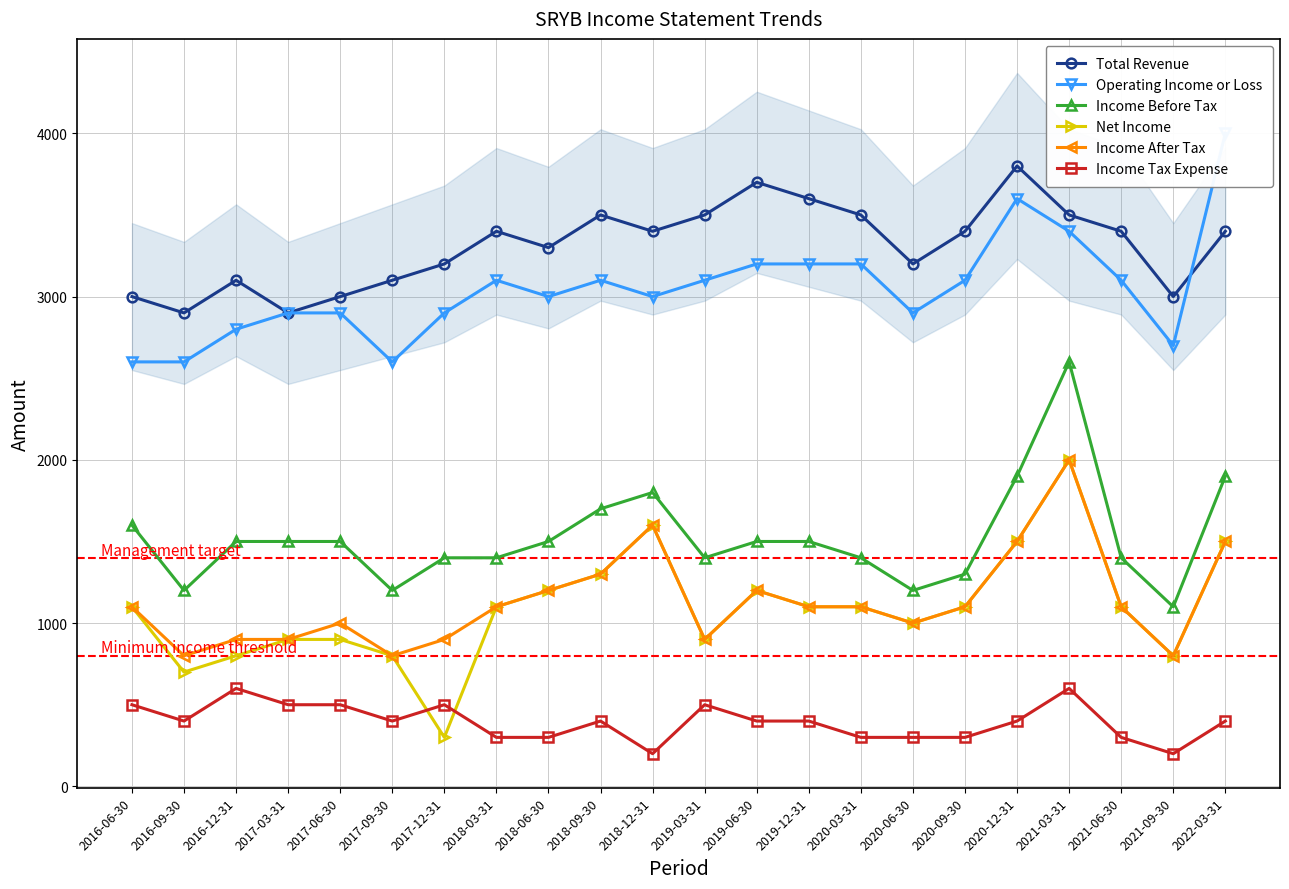

What is the average value of the Income Tax Expense series?

395